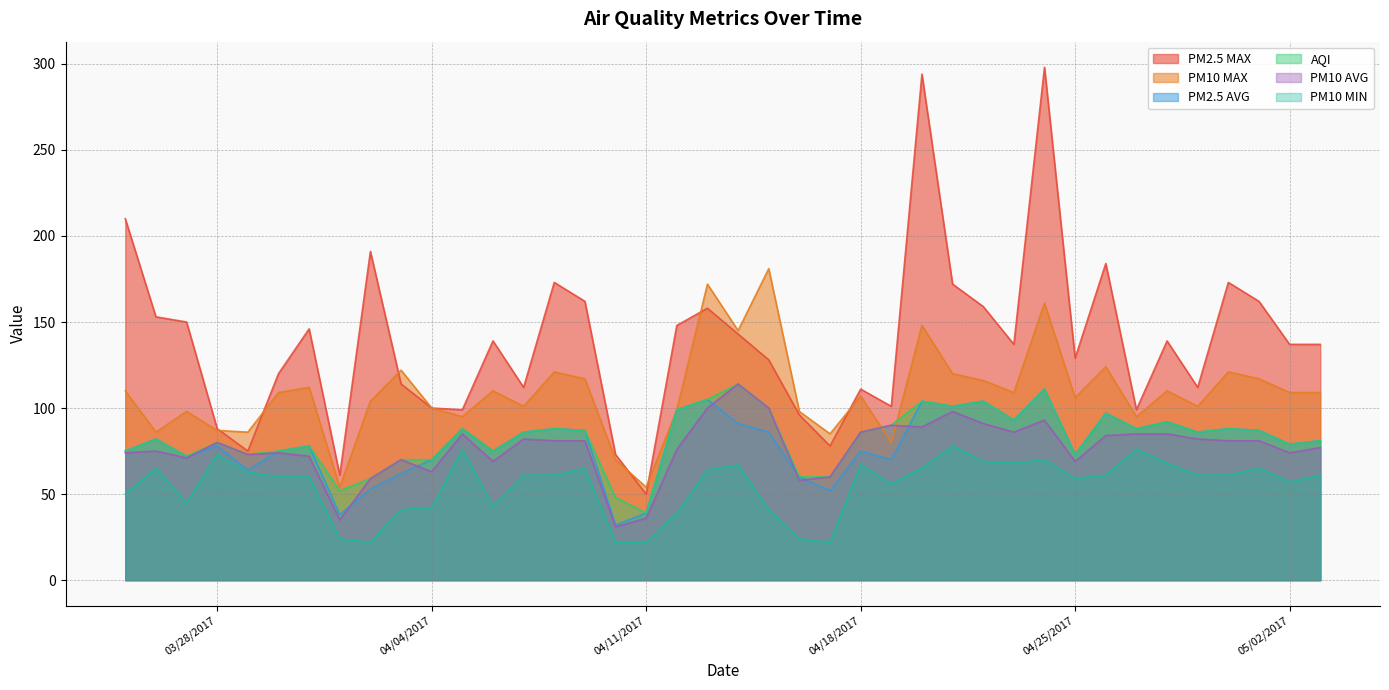

What is the greatest value displayed?

298